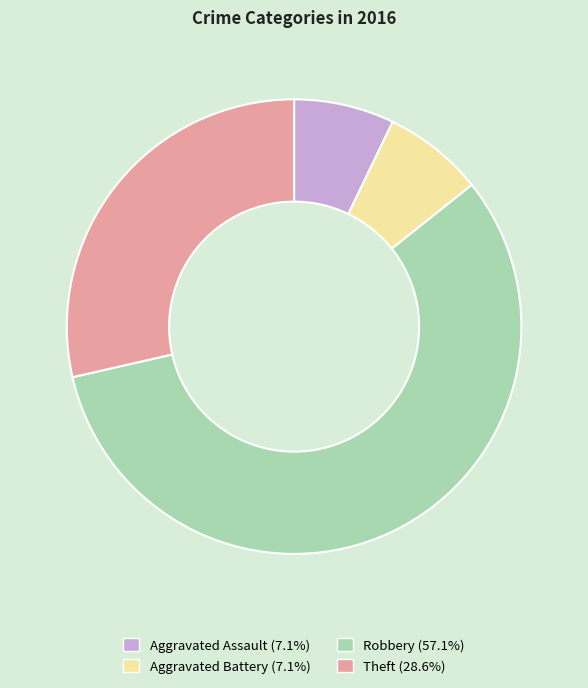

Do Aggravated Assault and Theft together represent more than half of the pie?

No